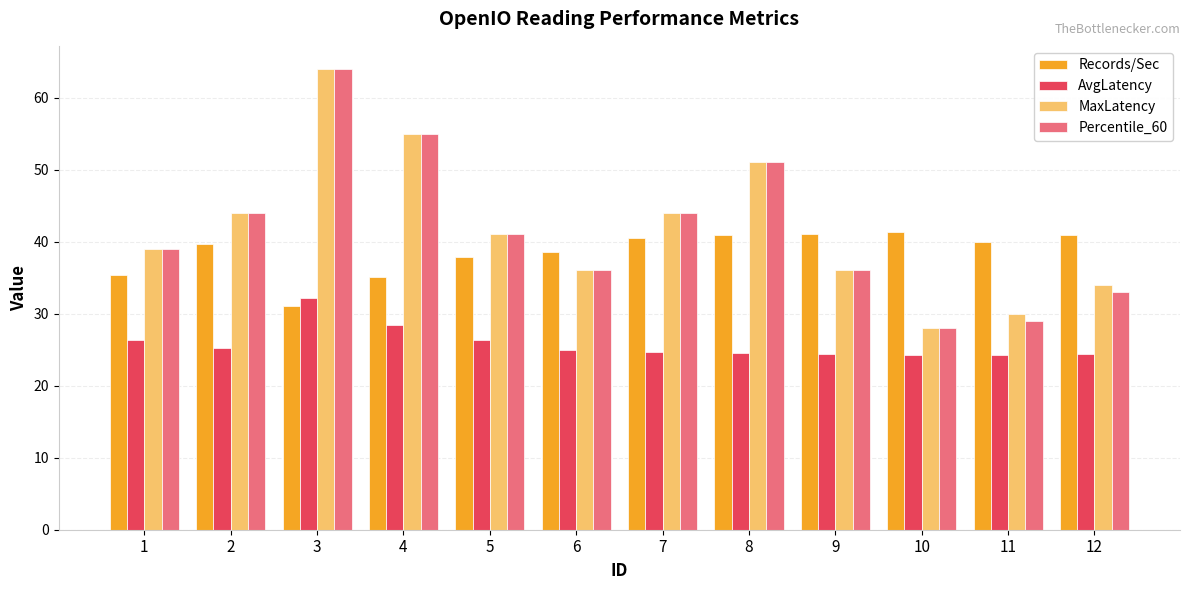

What is the spread (max minus min) of values at 5?

14.7